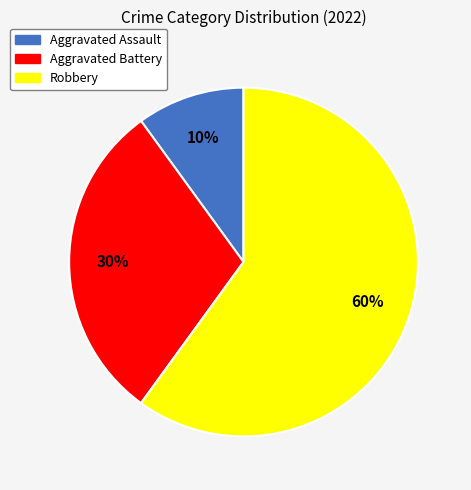

Count the number of slices in the pie.

3